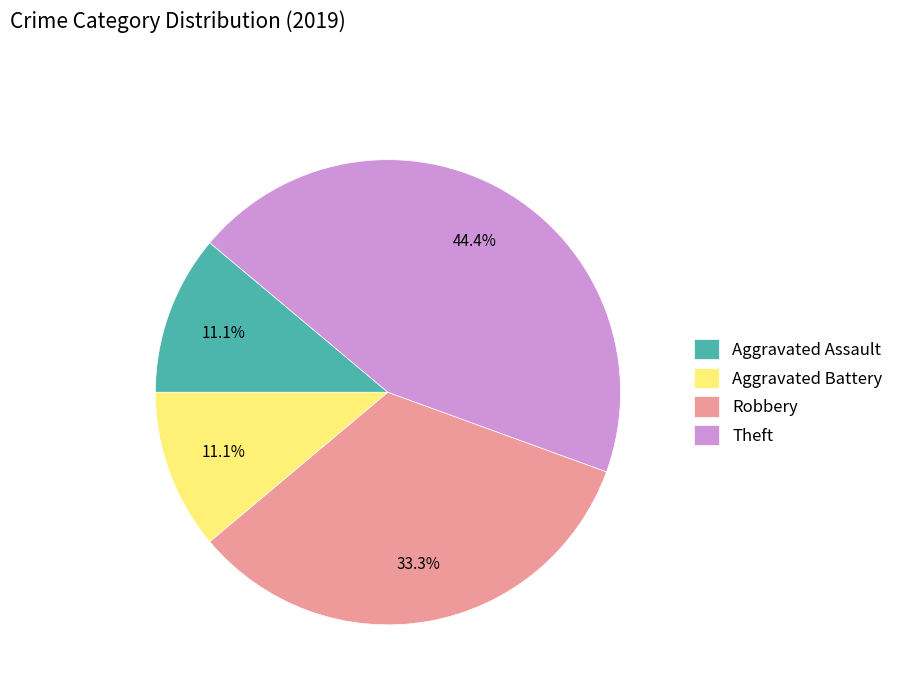

Is it true that Aggravated Assault is 2% of the pie?

False